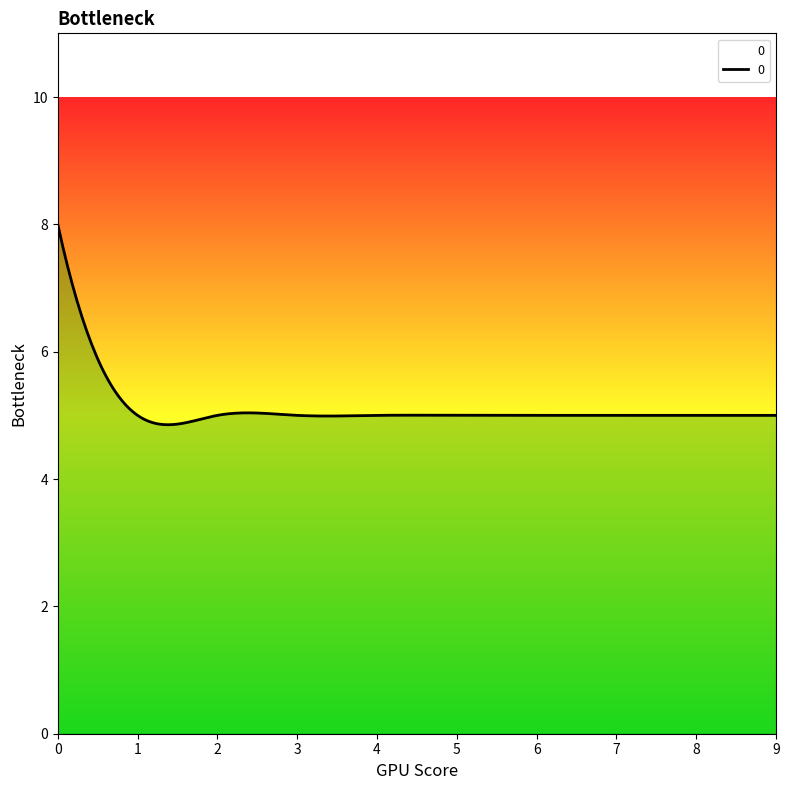

What is the smallest value displayed?

4.9